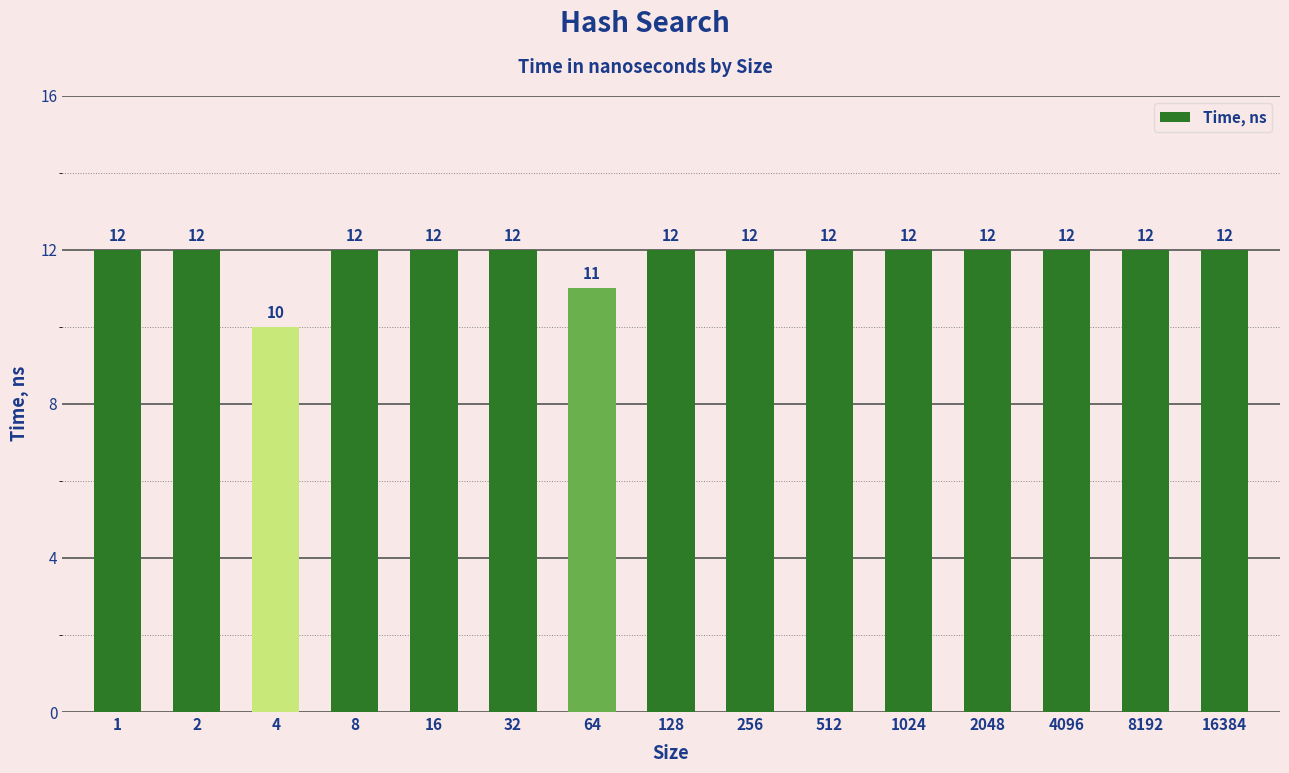

Reading left to right, what are all the values shown in this chart?

12	12	10	12	12	12	11	12	12	12	12	12	12	12	12